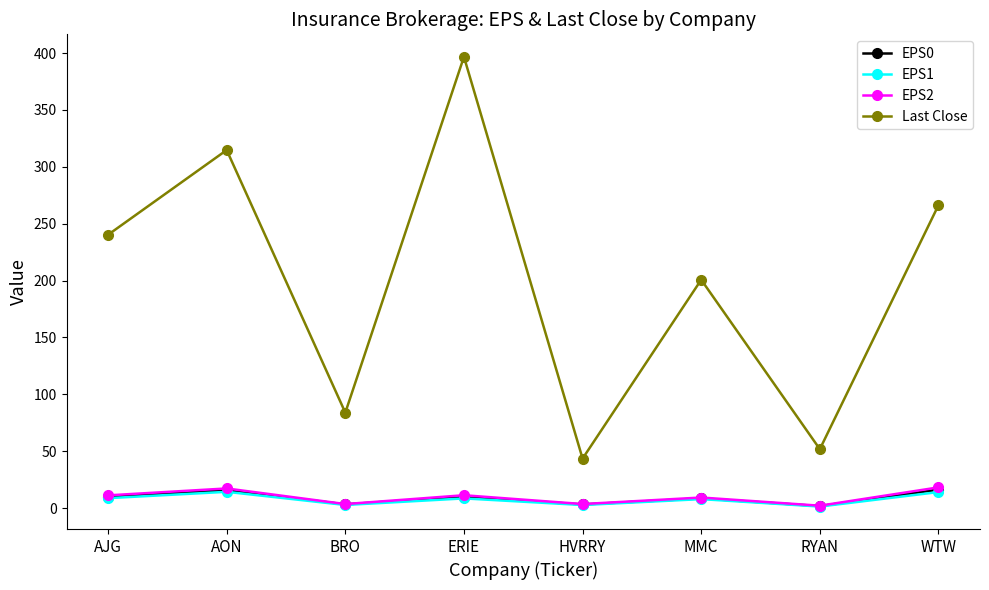

What is the label of the 3rd point from the left?

BRO